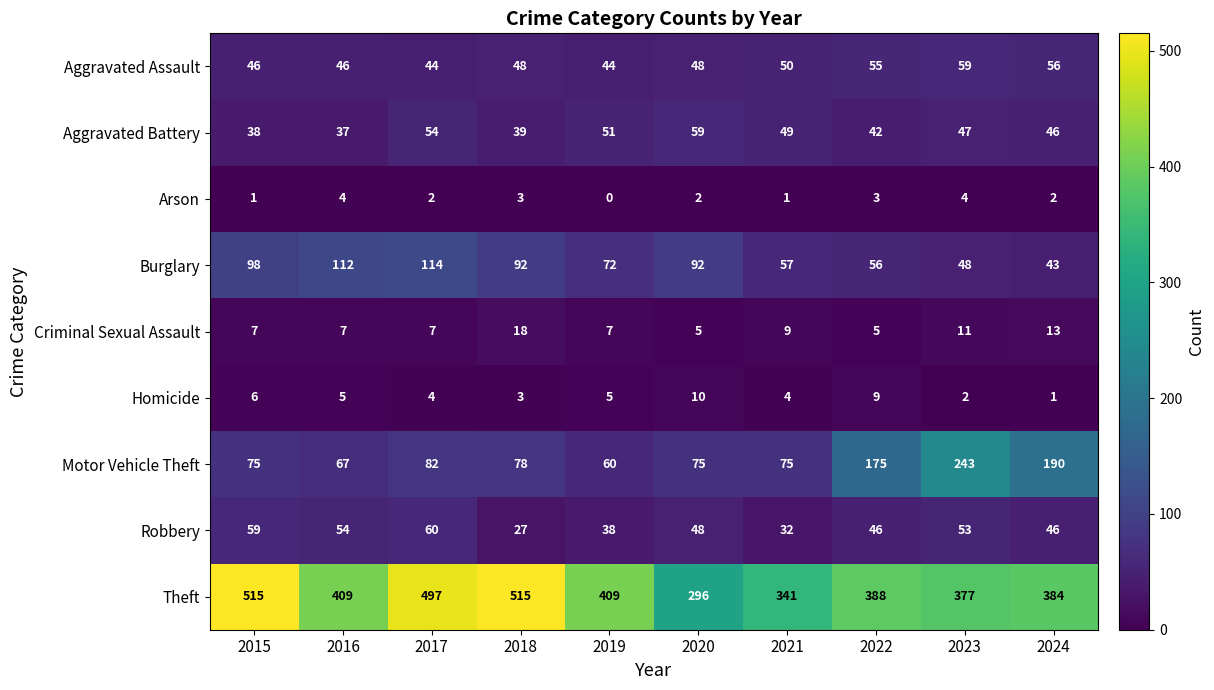

What is the sum of the Aggravated Battery values at 2017 and 2024?

100